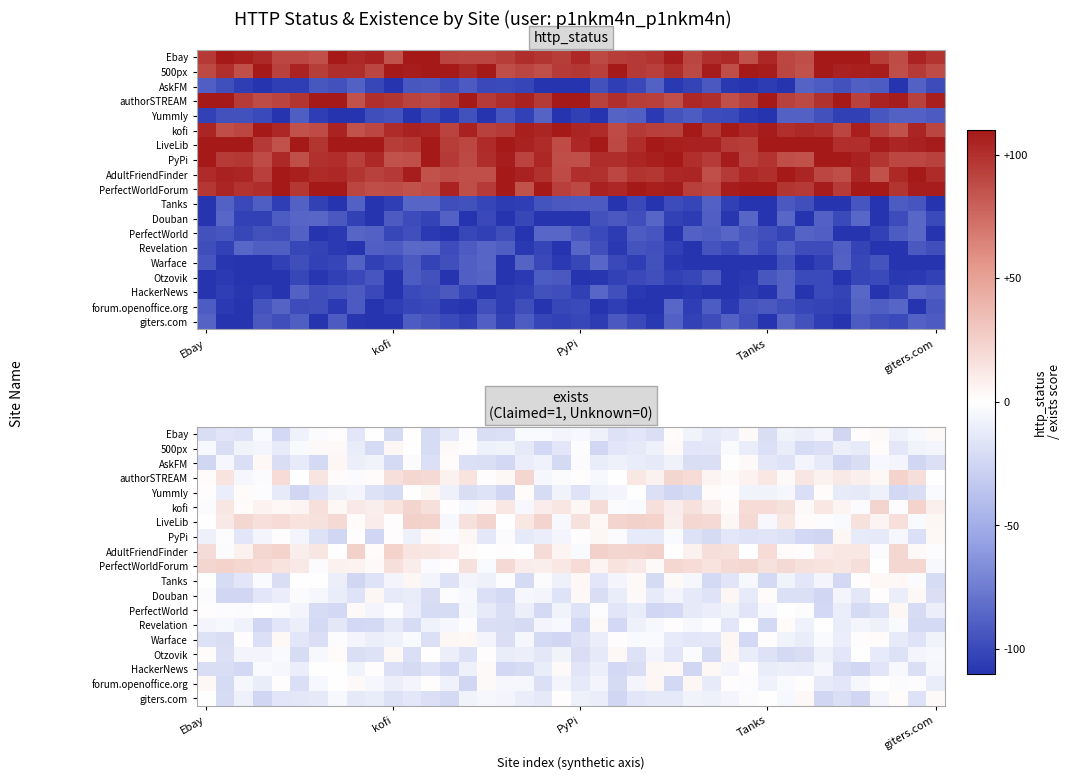

How many values in the AskFM series exceed -12?

19